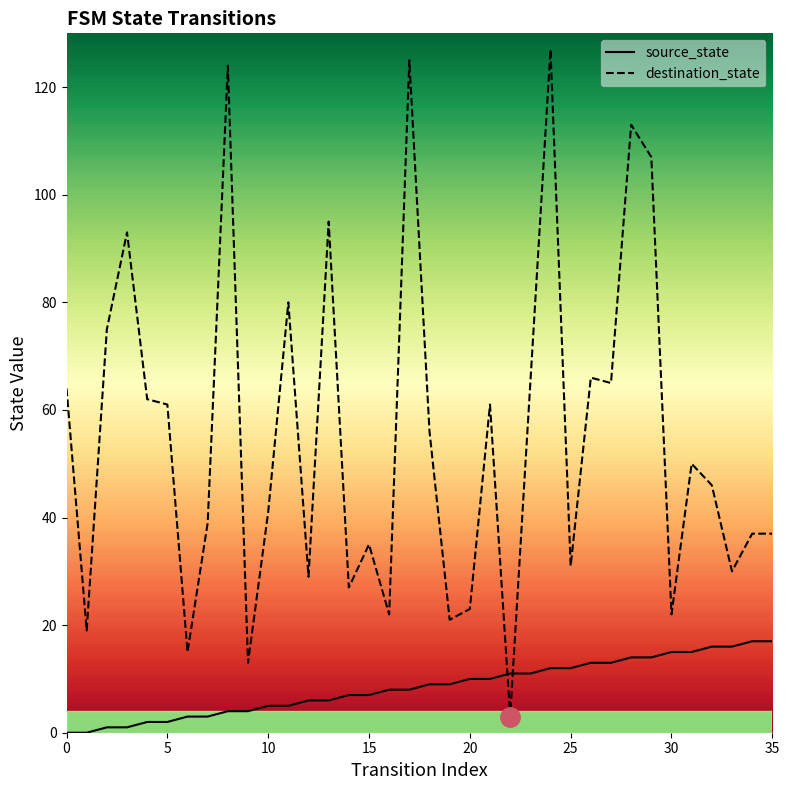

List the series in order of their overall mean, highest first.

destination_state, source_state